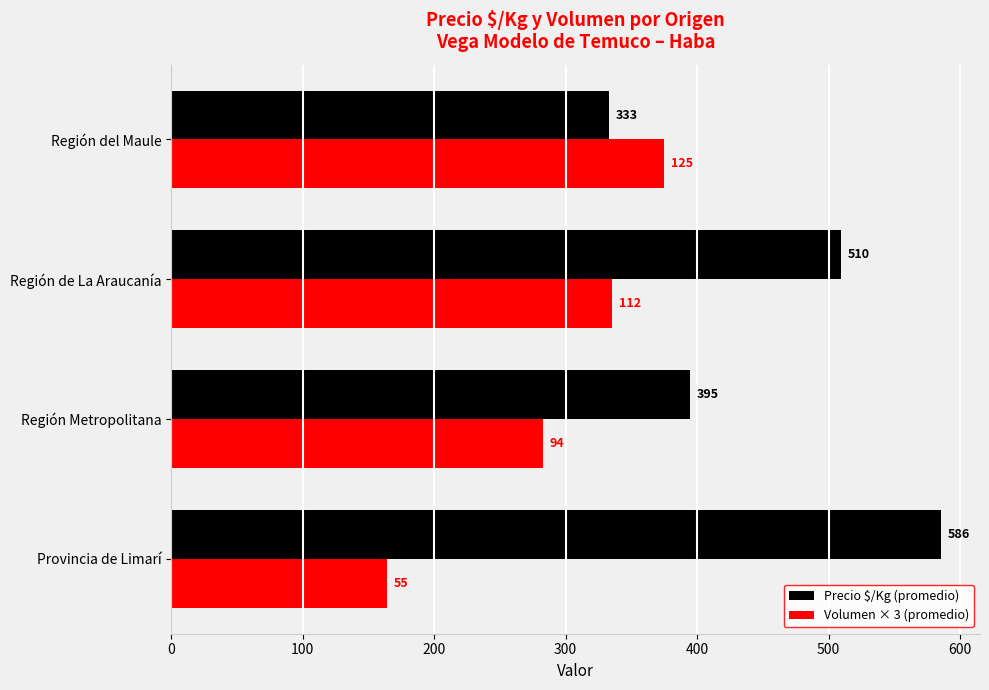

List the series in order of their overall mean, highest first.

Precio $/Kg (promedio), Volumen × 3 (promedio)